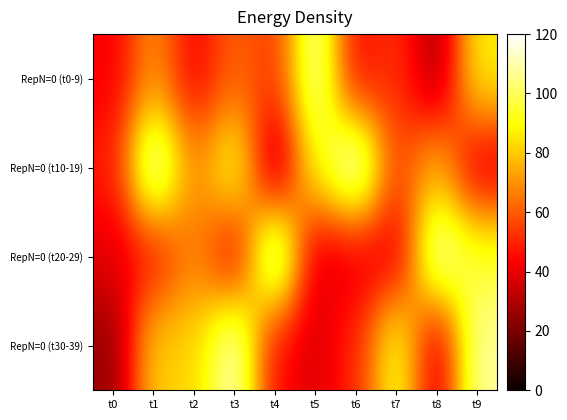

Reading left to right, transcribe all the data shown in this chart.

RepN=0 (t0-9): t0=42.7	t1=69.6	t2=43.4	t3=61.2	t4=54.2	t5=109.5	t6=44.8	t7=52.6	t8=28.0	t9=87.4
RepN=0 (t10-19): t0=48.2	t1=116.6	t2=68.2	t3=93.4	t4=27.9	t5=89.7	t6=119.6	t7=55.3	t8=76.7	t9=38.5
RepN=0 (t20-29): t0=39.3	t1=47.2	t2=67.5	t3=42.7	t4=120.0	t5=37.2	t6=39.9	t7=40.0	t8=113.5	t9=95.2
RepN=0 (t30-39): t0=25.0	t1=80.7	t2=82.1	t3=113.6	t4=44.9	t5=37.6	t6=50.7	t7=93.5	t8=37.1	t9=108.0